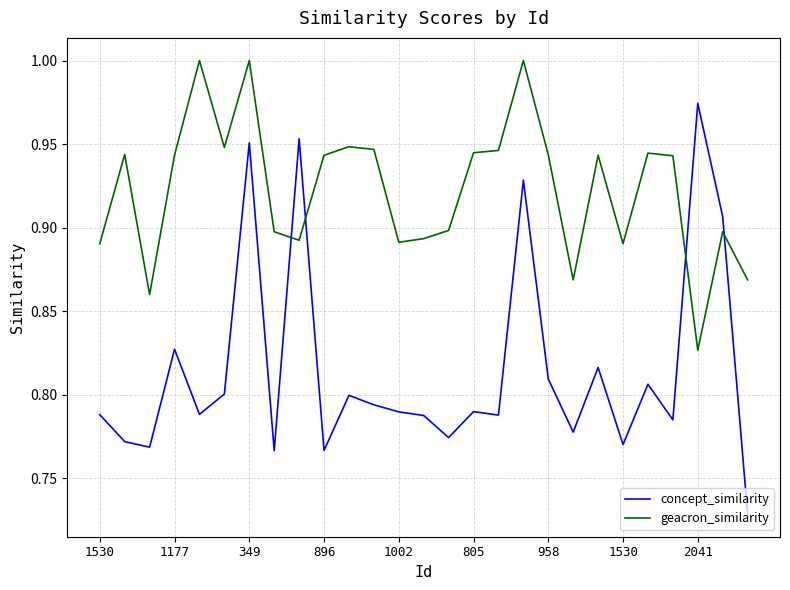

Which series has the largest range (max minus min)?

concept_similarity